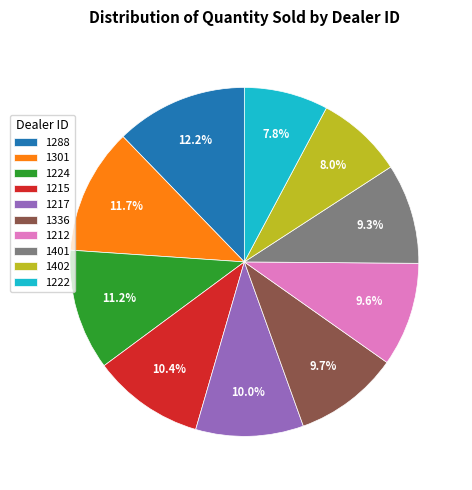

Is there any slice that represents more than half of the pie?

No